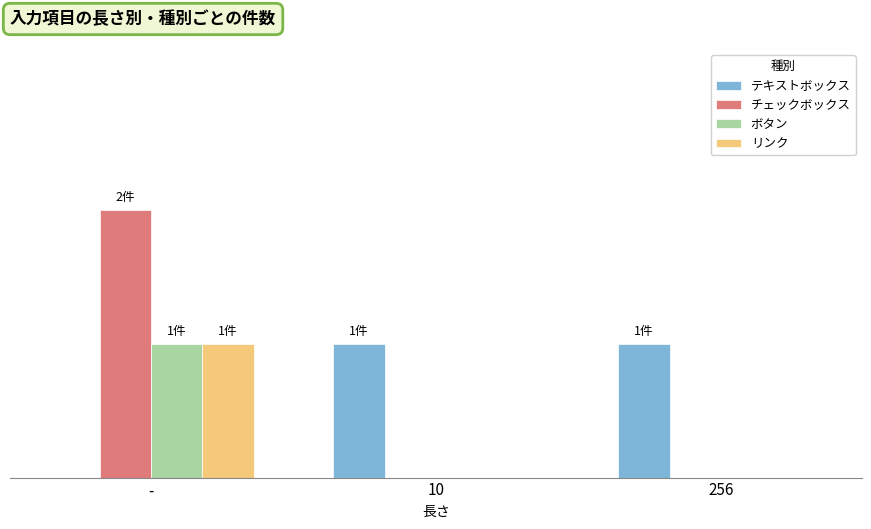

Which category has the highest value in the リンク series?

-